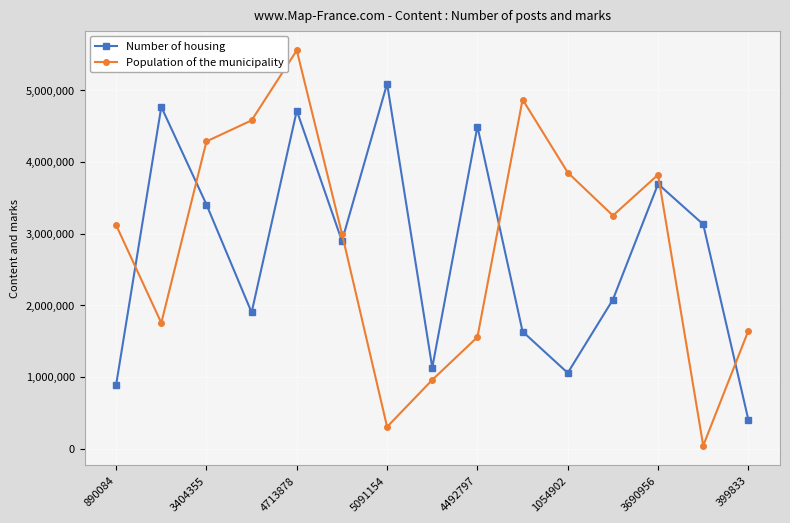

Which series has the largest range (max minus min)?

Population of the municipality